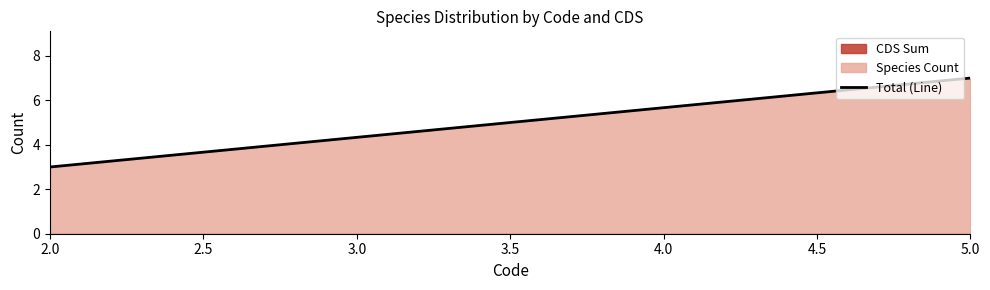

What is the sum of all values?

20.0